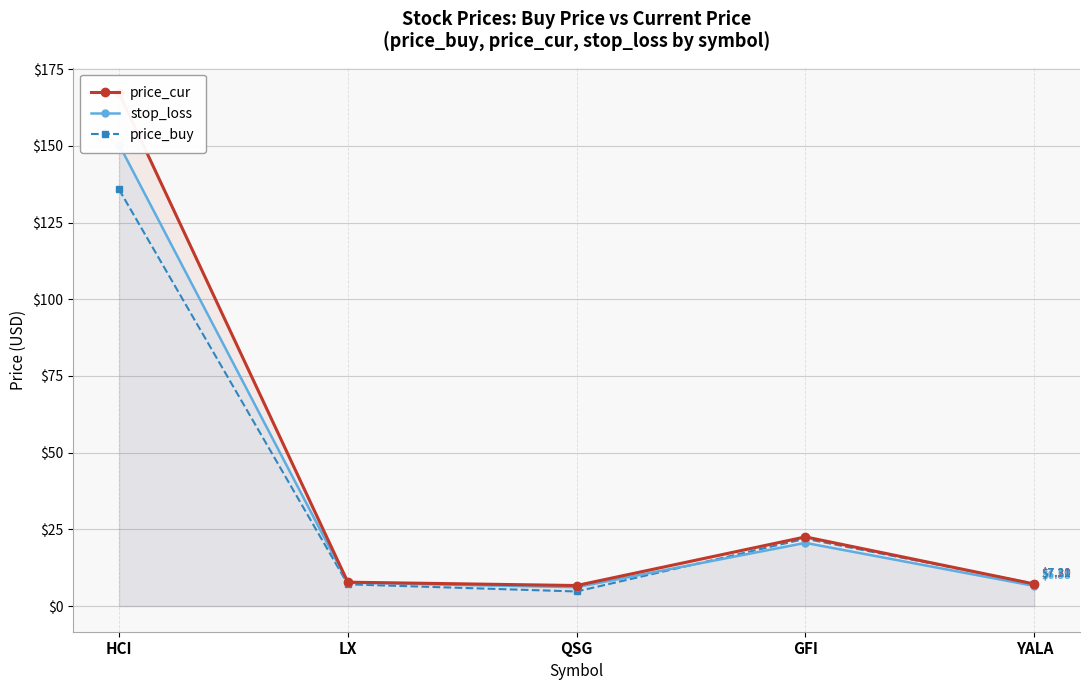

Rank the categories by price_cur value from highest to lowest.

HCI, GFI, LX, YALA, QSG